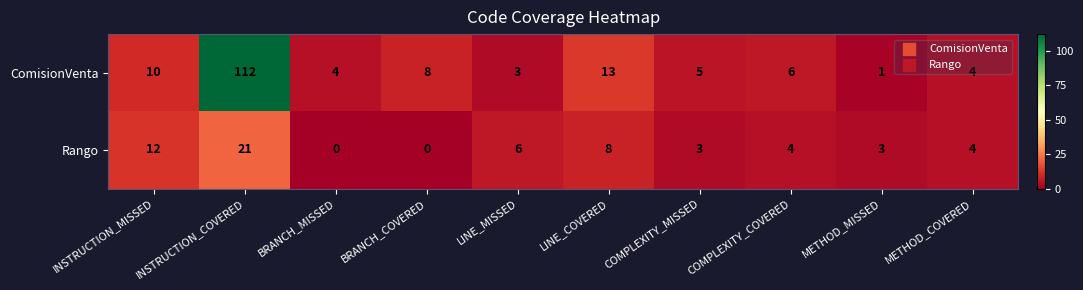

At how many categories does at least one series exceed 46?

1